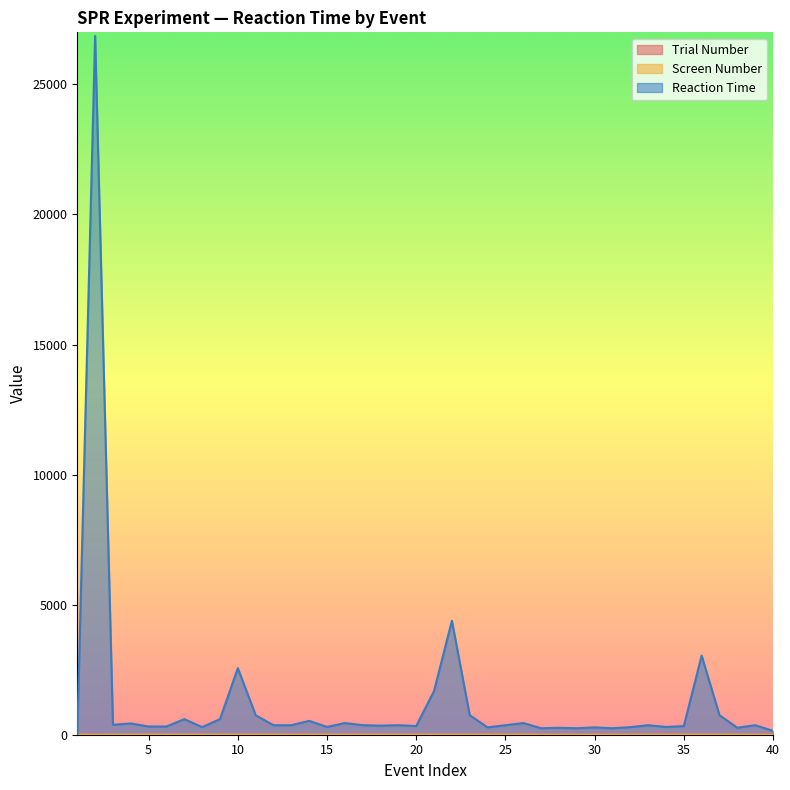

What is the sum of all Reaction Time values?

51606